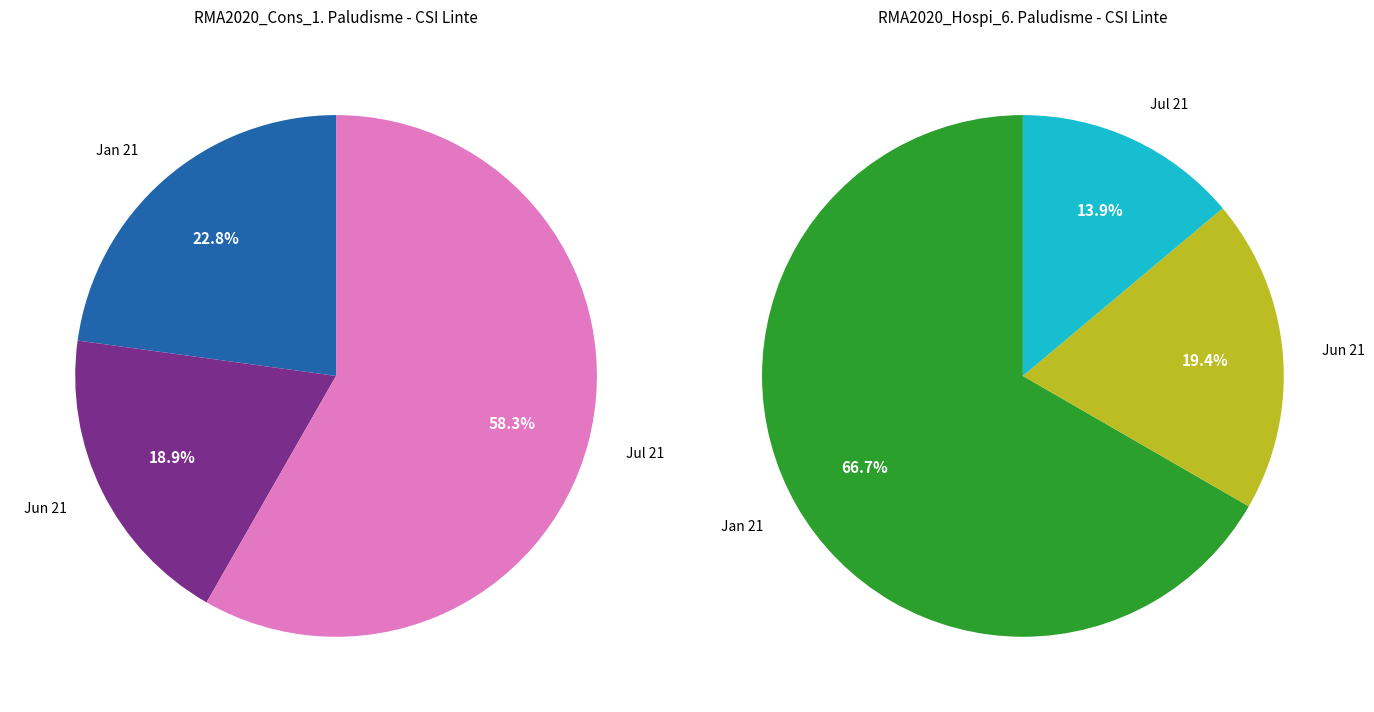

The Jan 21 slice represents 23% of the pie. True or false?

True